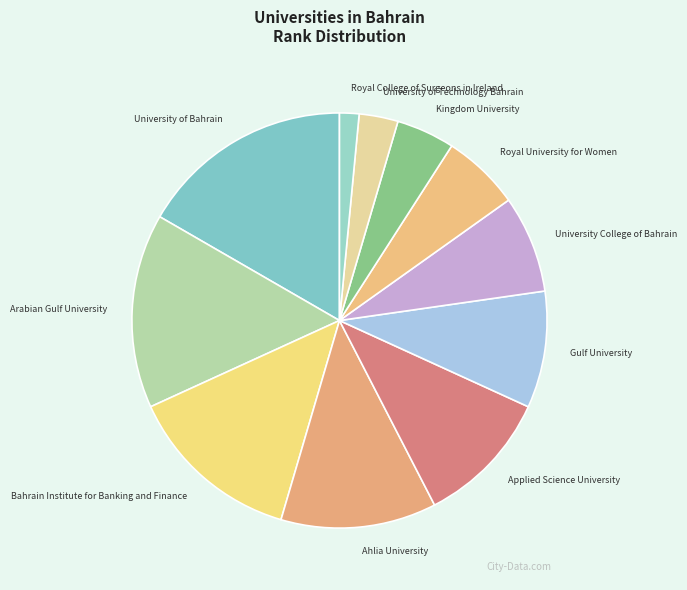

Is the sum of University of Technology Bahrain and University College of Bahrain greater than half?

No